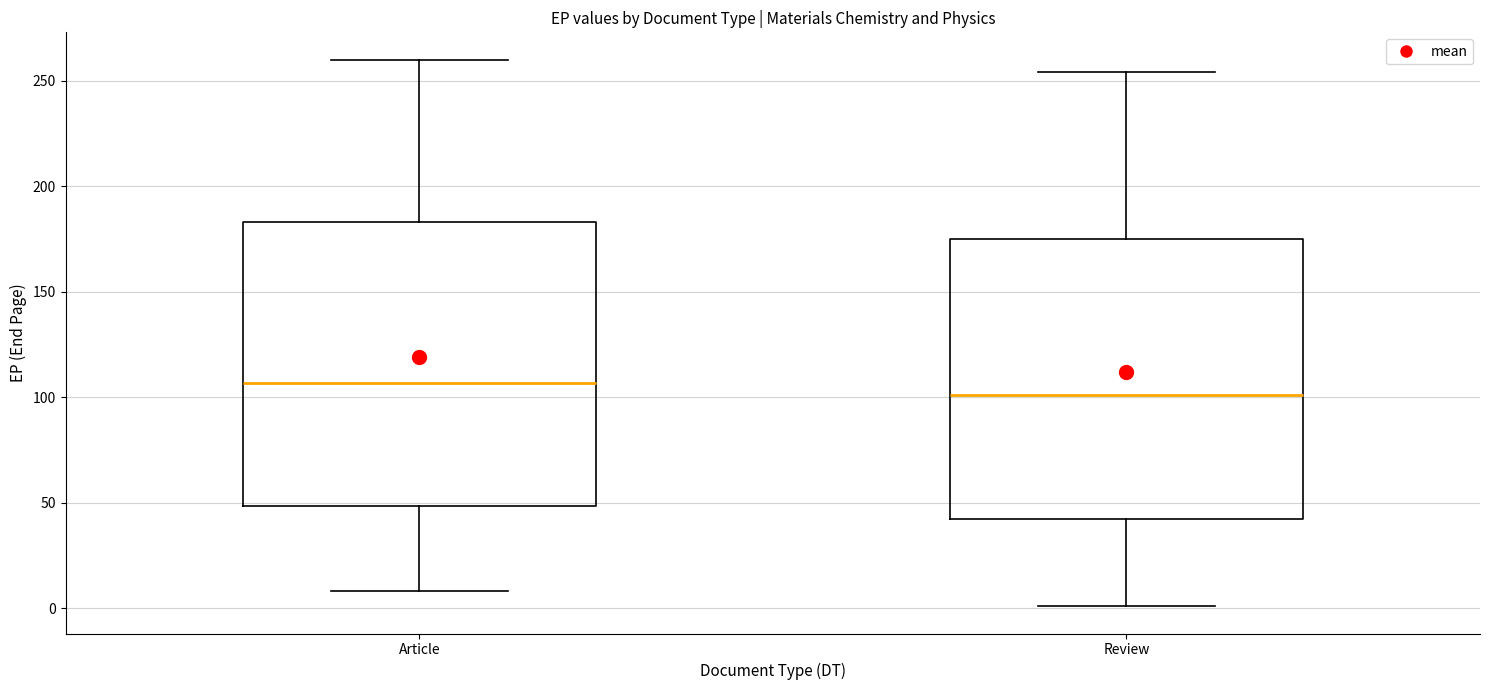

Reading left to right, transcribe this box plot: for each box, give where its median line is, the range the box spans, and where its two whiskers end, as read against the y-axis. The values are not printed on the chart, so give them approximately, as read against the axis.

Article: median 105, box 50 to 185, whiskers 10 to 260
Review: median 100, box 45 to 175, whiskers 0 to 255